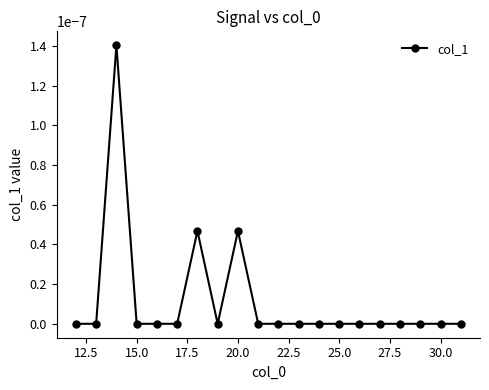

True or false: there are more than 2 points higher than both neighbors.

True